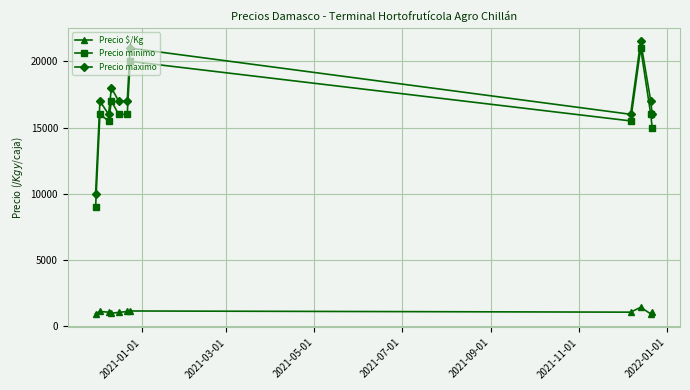

What is the highest value of the Precio maximo series?

21500